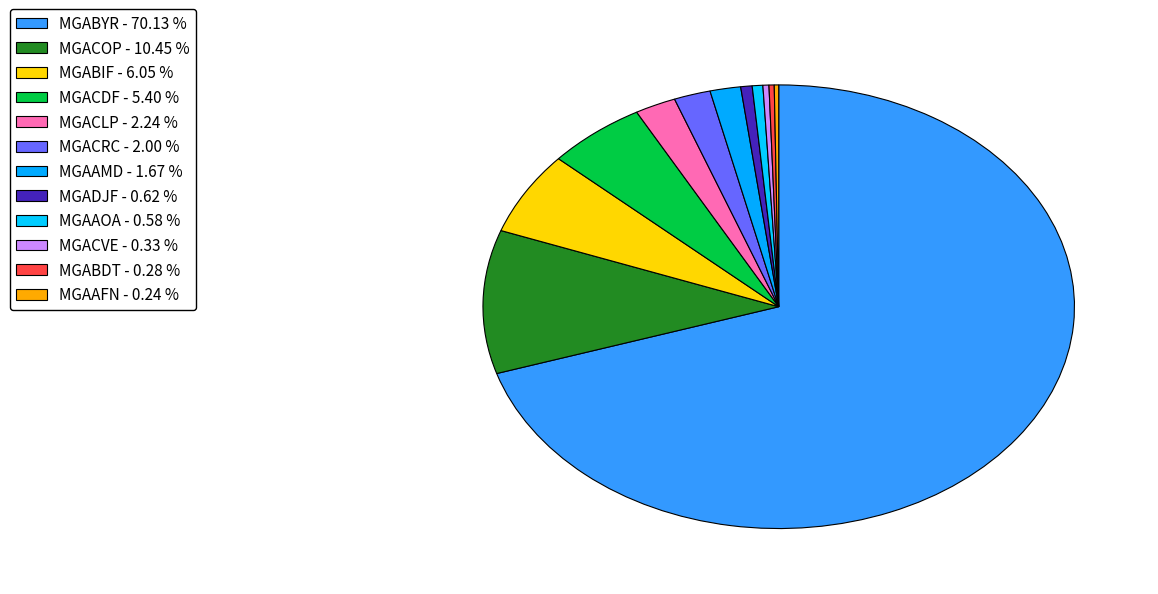

How many slices are in this pie chart?

12